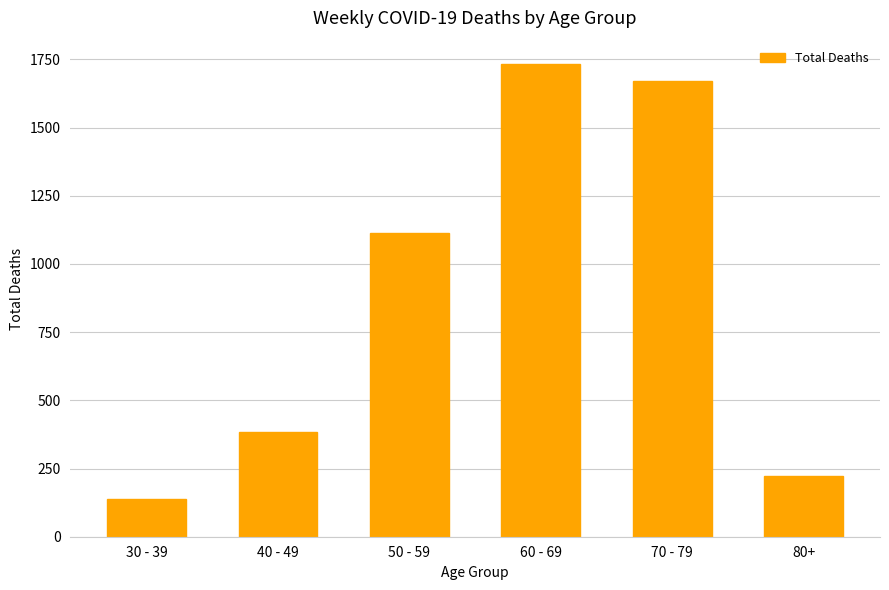

What position from the right is 30 - 39?

6